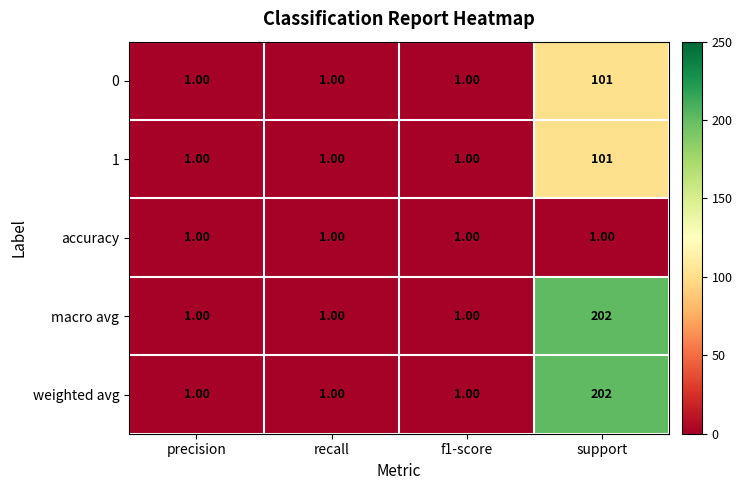

At which category does the chart reach its peak across all series?

support